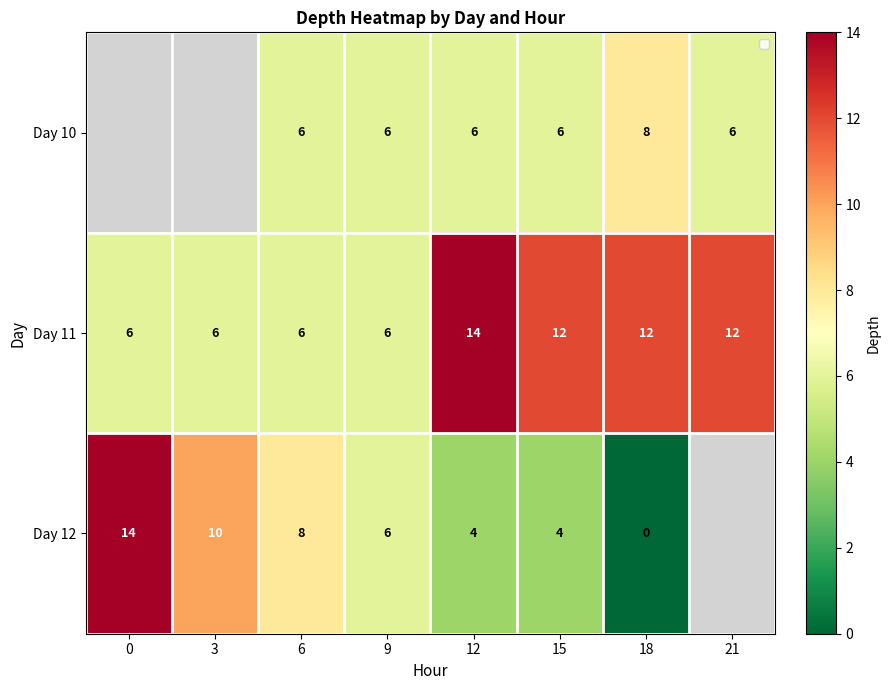

The value of Day 12 at 12 is 2. True or false?

False